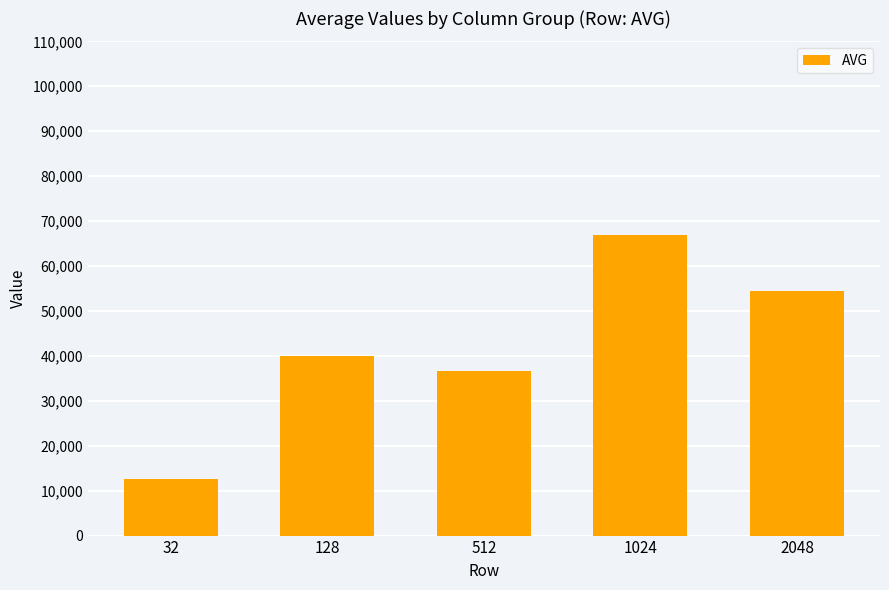

How many data points does each series have?

5